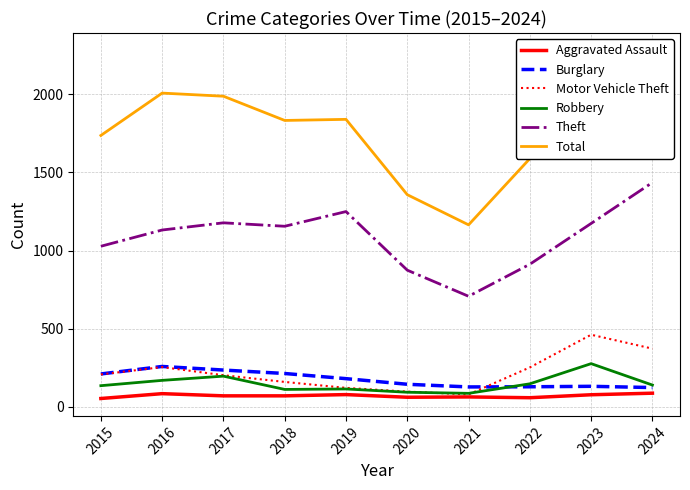

Where is Theft nearest to the value 1072?

2015